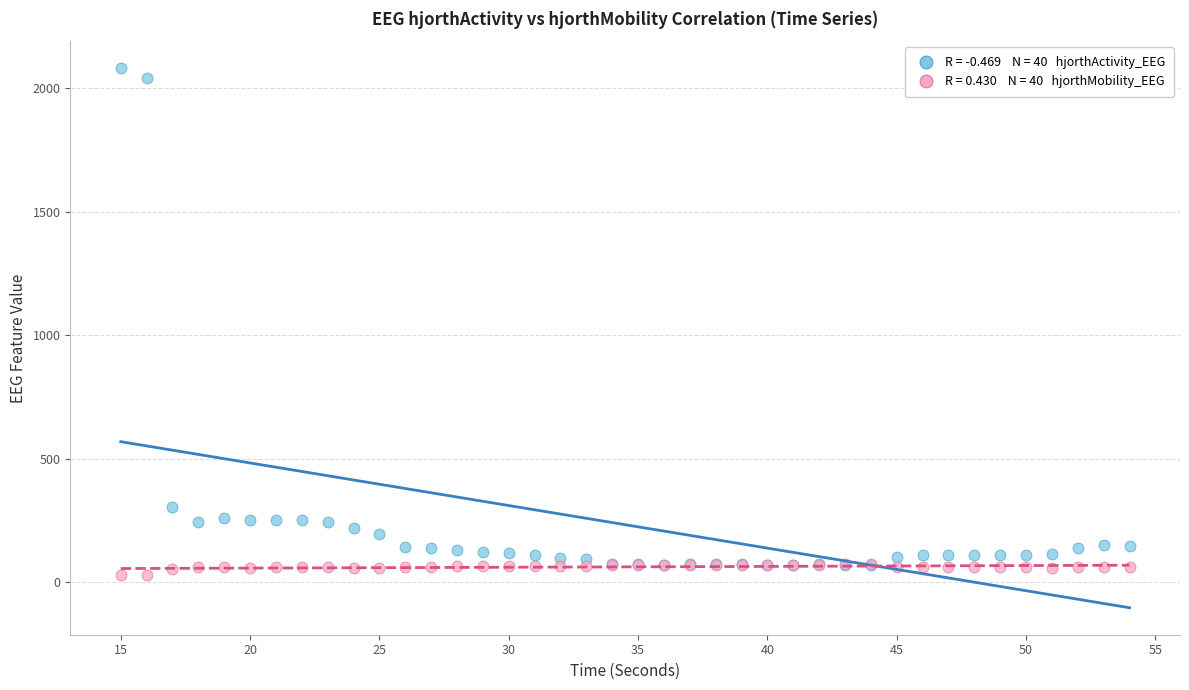

Across all series, what Y value is closest to 1054?

302.2